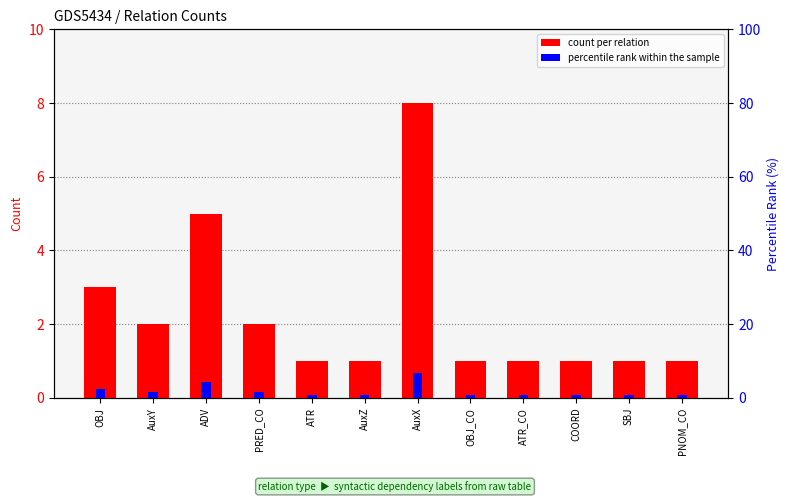

What is the difference between the count per relation values at ATR_CO and ADV?

4.0